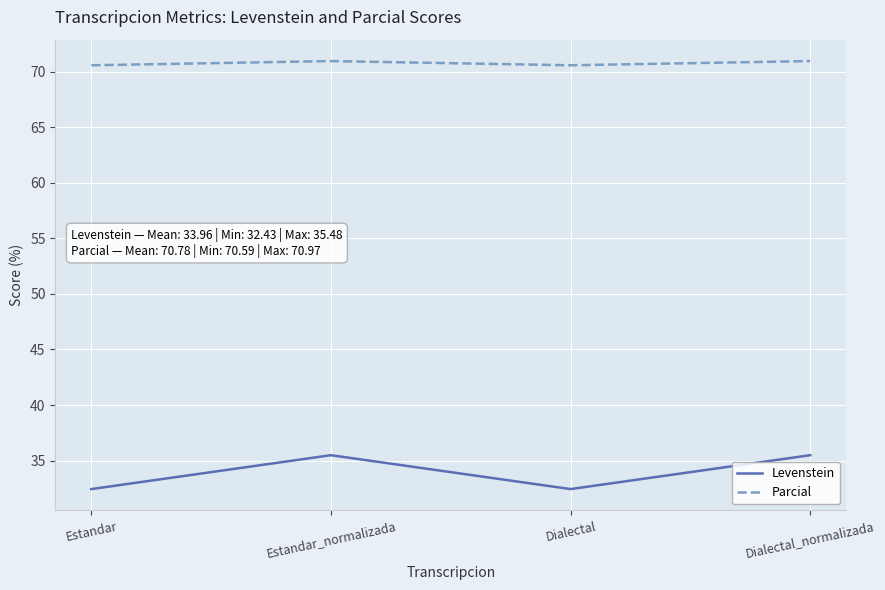

Is this an area chart (filled region under the line)?

No